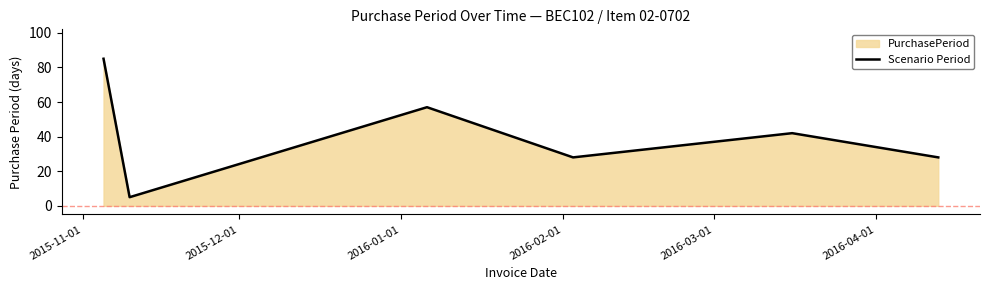

What is the maximum value shown in the chart?

85